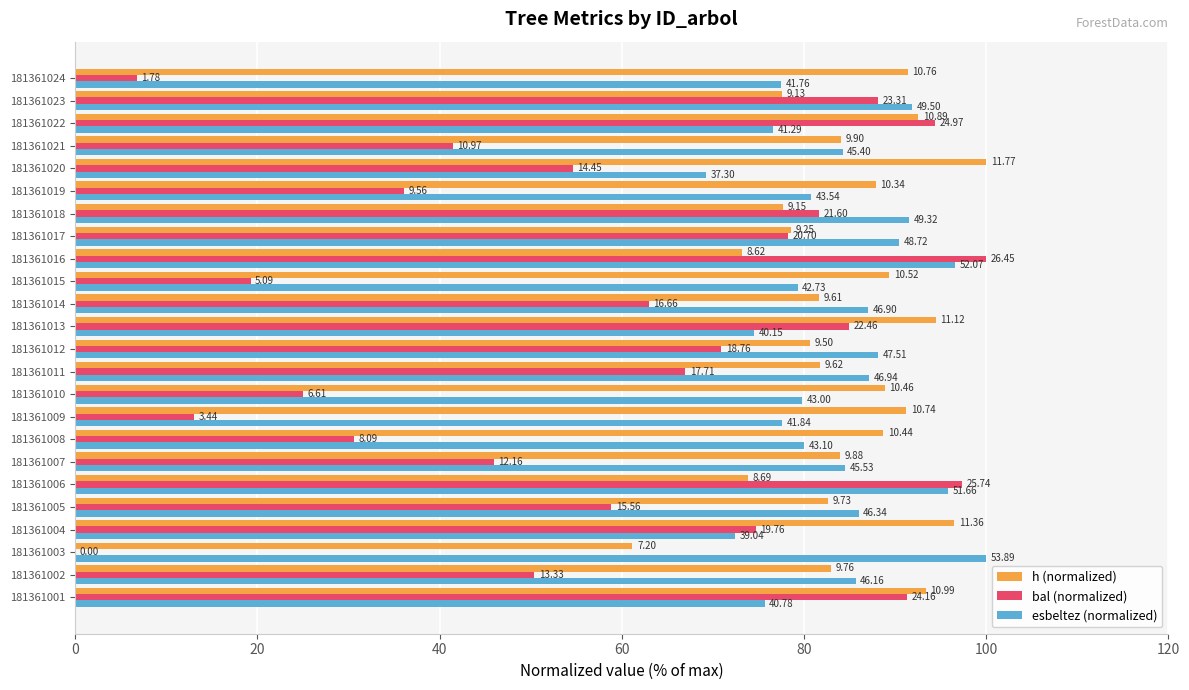

What are all the series names shown in the legend?

h (normalized), bal (normalized), esbeltez (normalized)